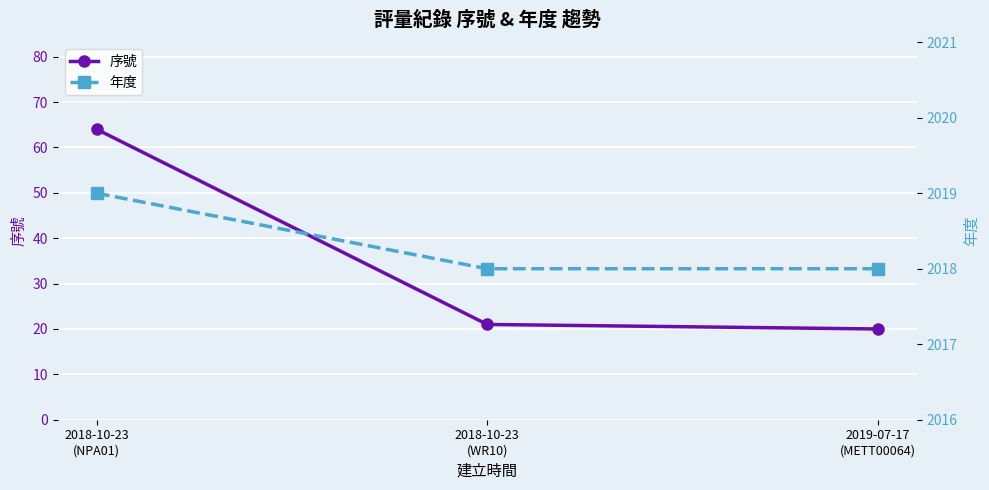

What is the average value of the 年度 series?

2018